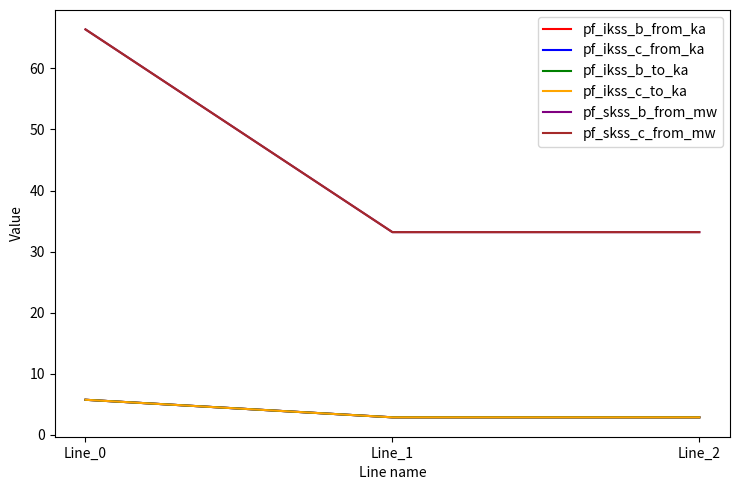

Is this an area chart (filled region under the line)?

No